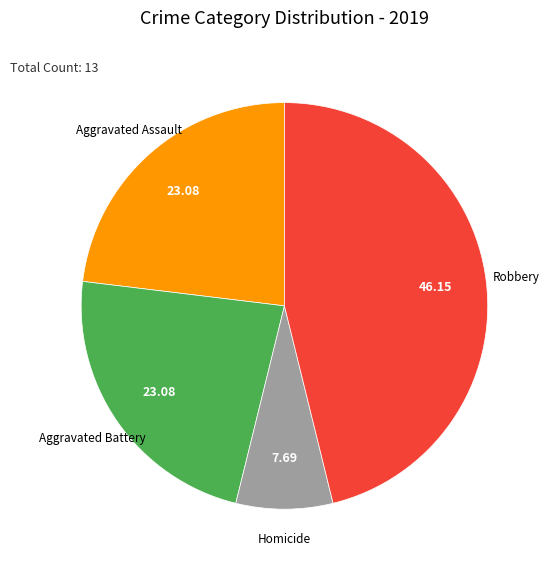

Is there a majority slice in this chart?

No